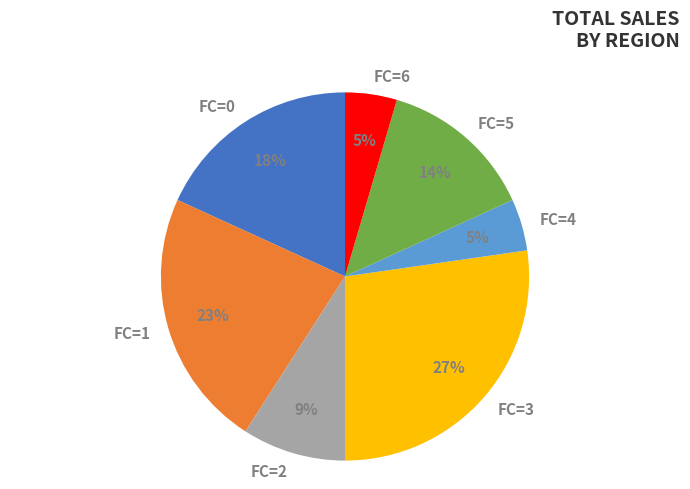

How many segments does this pie chart have?

7